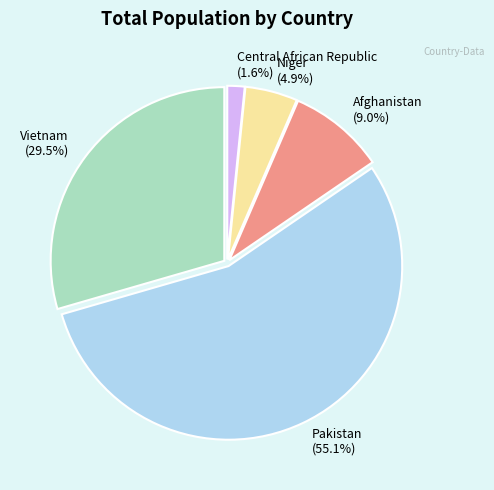

Combined, do Central African Republic and Vietnam account for over 50%?

No